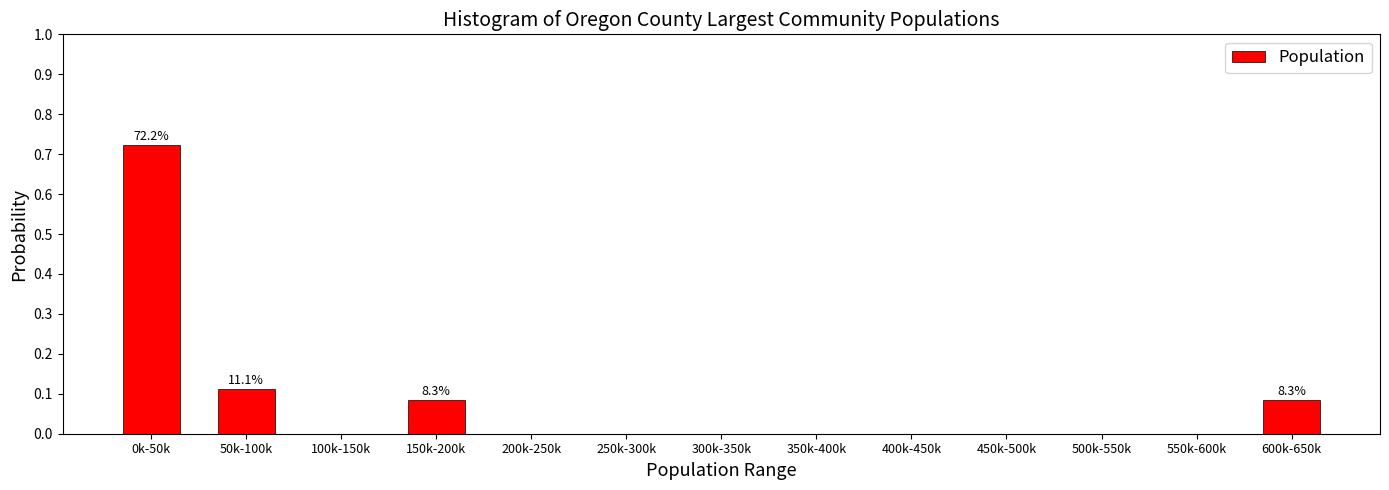

Which has a higher value, 350k-400k or 150k-200k?

150k-200k